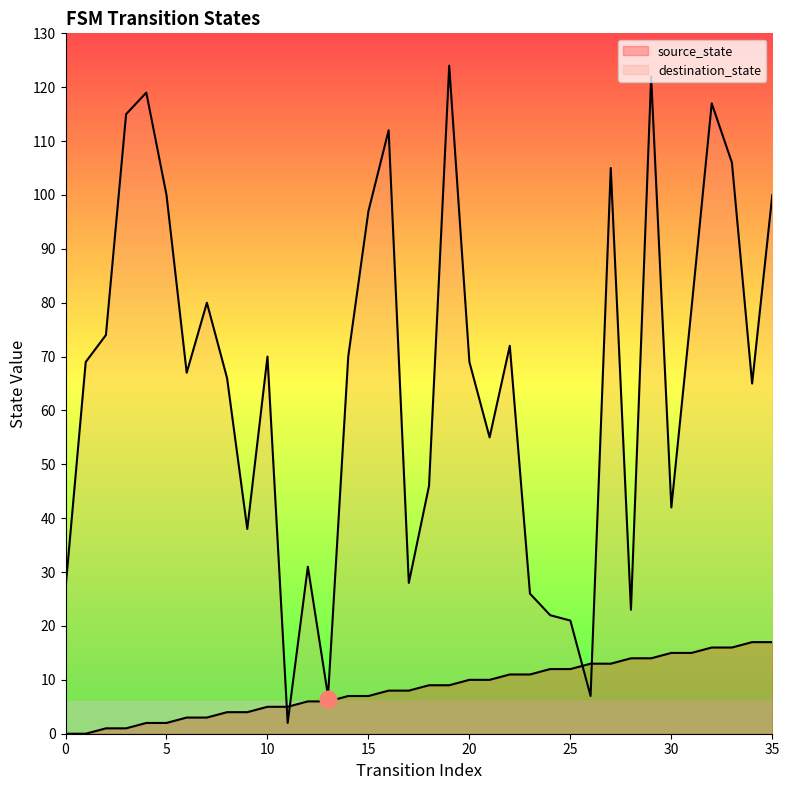

At which label is destination_state closest to 63?

34